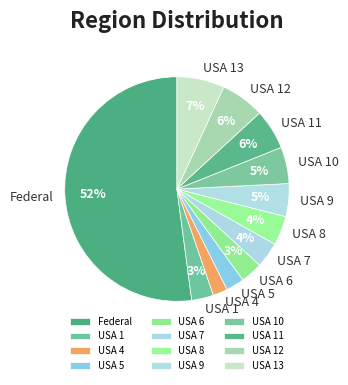

Which category has the biggest portion of the pie?

Federal